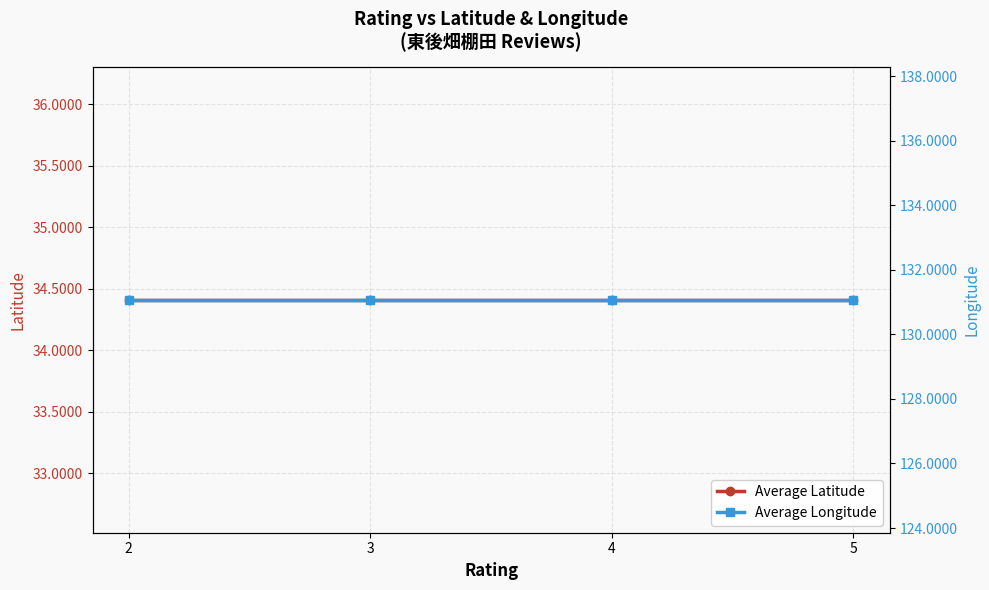

True or false: Average Longitude has a value of 131.1 at 4.

True